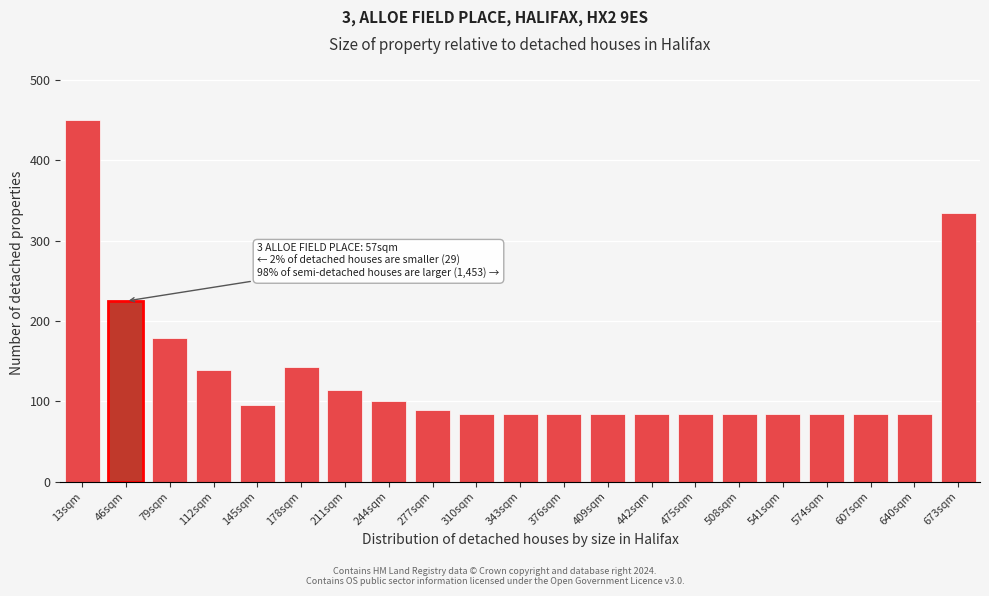

Reading right to left, transcribe all the data shown in this chart.

673sqm=334.6	640sqm=83.6	607sqm=83.6	574sqm=83.6	541sqm=83.6	508sqm=83.6	475sqm=83.6	442sqm=83.6	409sqm=83.6	376sqm=83.6	343sqm=83.6	310sqm=83.6	277sqm=89.2	244sqm=100.4	211sqm=114.3	178sqm=142.2	145sqm=95.4	112sqm=138.8	79sqm=178.4	46sqm=224.7	13sqm=450.0